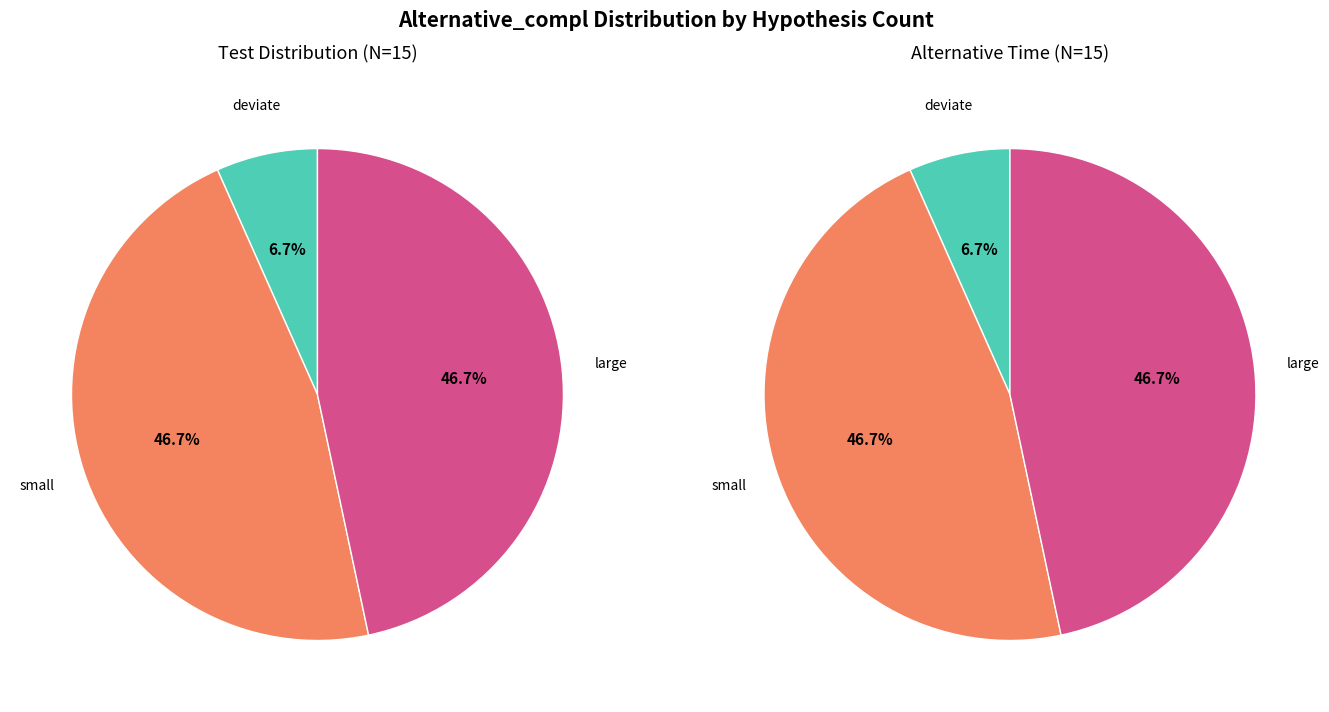

What is the smallest slice in the pie chart?

deviate